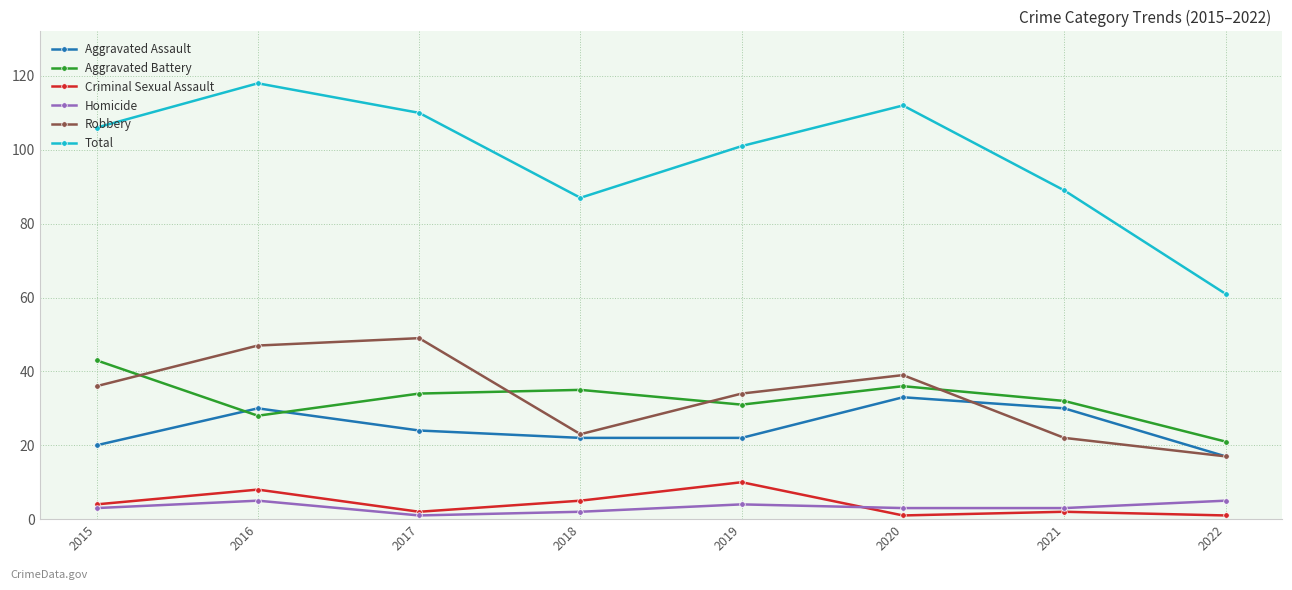

Reading left to right, extract all data points from this chart.

Aggravated Assault: 2015=20	2016=30	2017=24	2018=22	2019=22	2020=33	2021=30	2022=17
Aggravated Battery: 2015=43	2016=28	2017=34	2018=35	2019=31	2020=36	2021=32	2022=21
Criminal Sexual Assault: 2015=4	2016=8	2017=2	2018=5	2019=10	2020=1	2021=2	2022=1
Homicide: 2015=3	2016=5	2017=1	2018=2	2019=4	2020=3	2021=3	2022=5
Robbery: 2015=36	2016=47	2017=49	2018=23	2019=34	2020=39	2021=22	2022=17
Total: 2015=106	2016=118	2017=110	2018=87	2019=101	2020=112	2021=89	2022=61